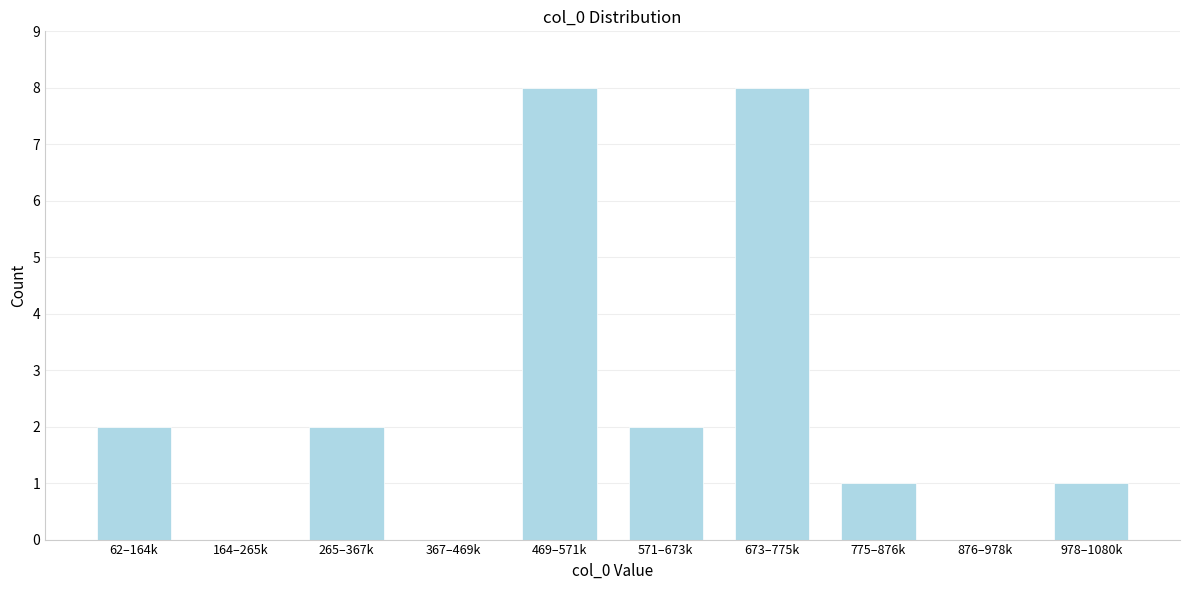

Reading right to left, list all the values displayed in this chart.

978–1080k=1	876–978k=0	775–876k=1	673–775k=8	571–673k=2	469–571k=8	367–469k=0	265–367k=2	164–265k=0	62–164k=2